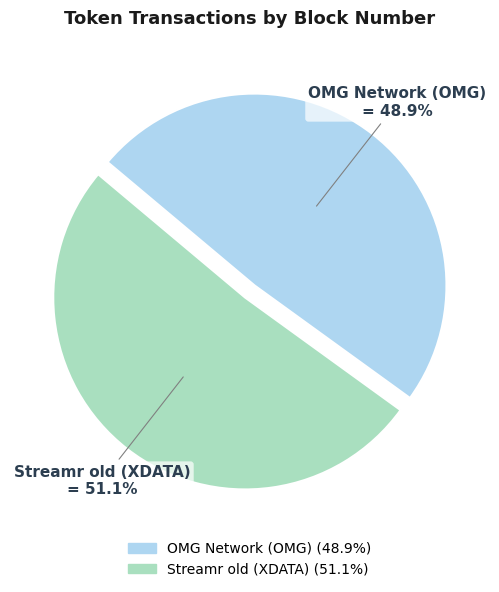

What percentage is the OMG Network (OMG) slice, to the nearest percent?

49%